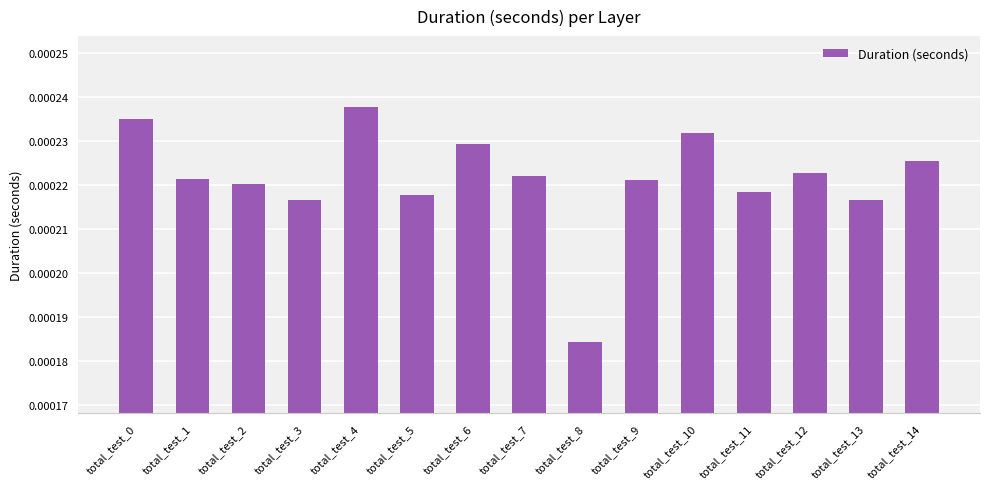

At which category does the chart reach its minimum across all series?

total_test_8